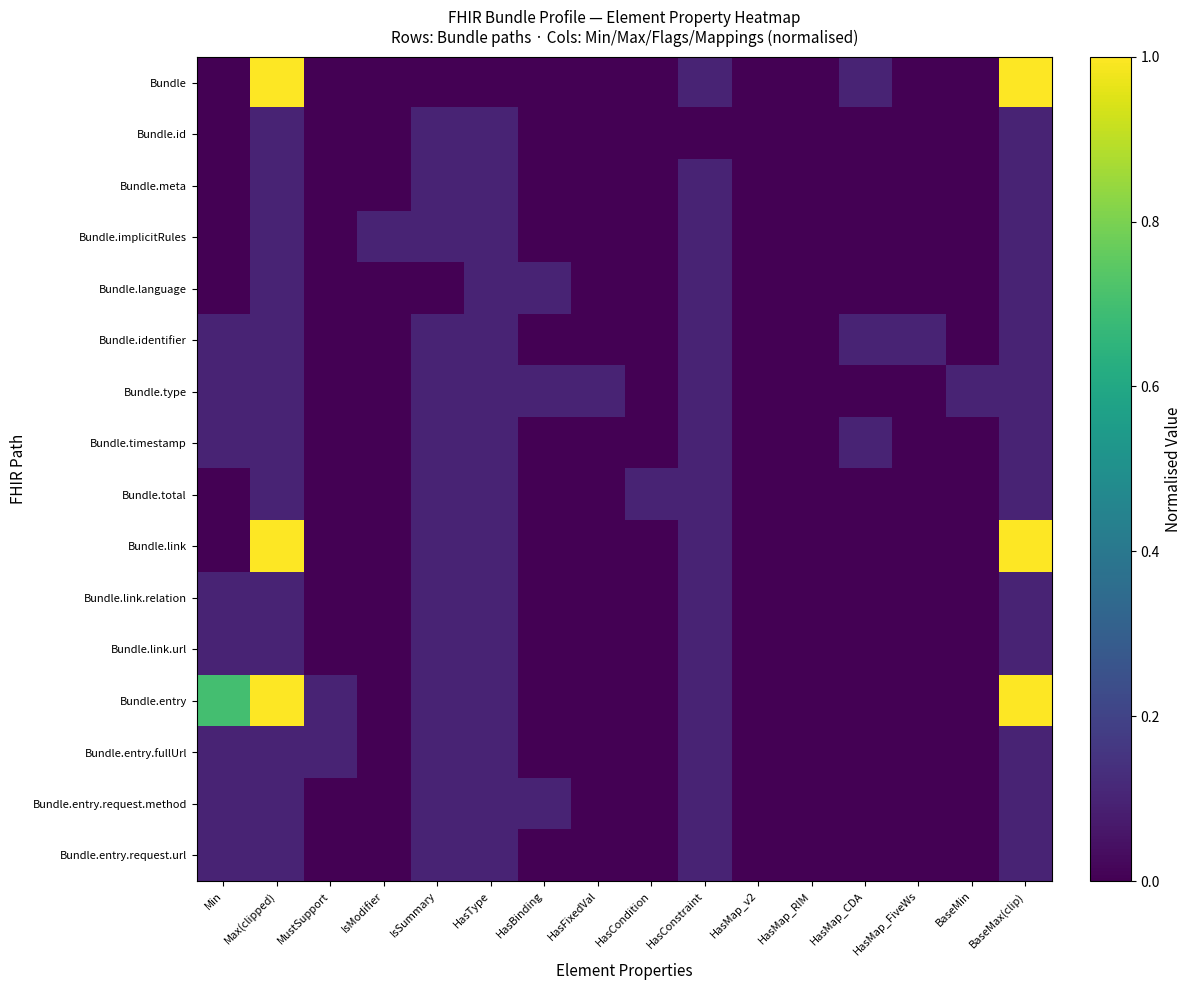

Which has a higher value, HasMap_FiveWs or IsModifier?

HasMap_FiveWs